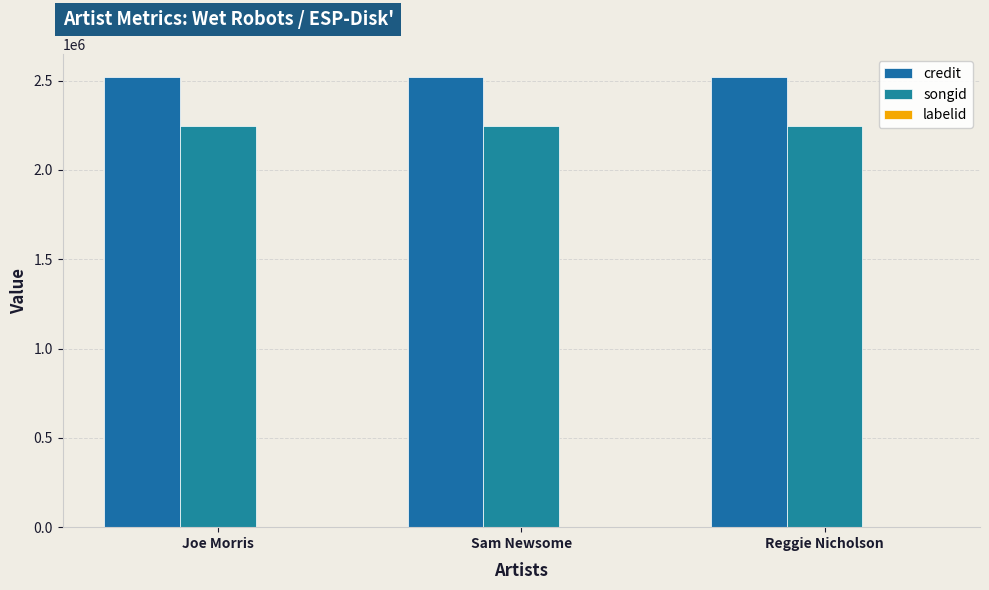

How many groups of bars are there?

3